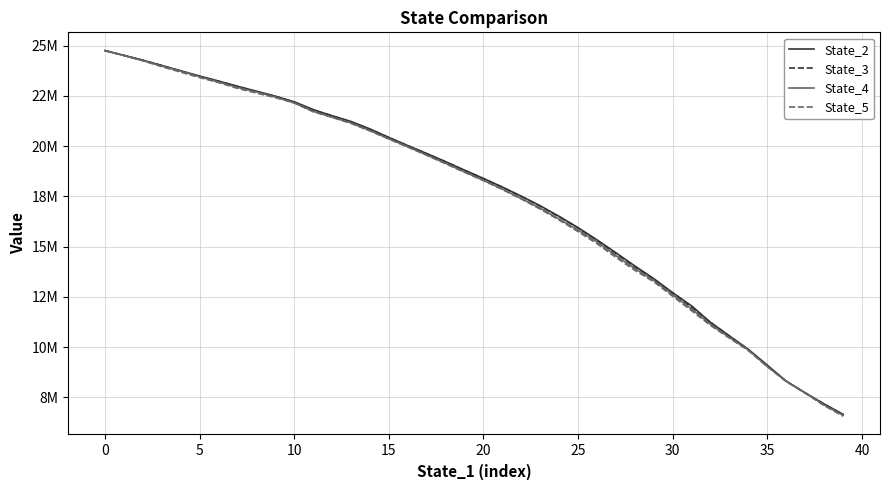

Does the chart display data point markers on the line(s)?

No